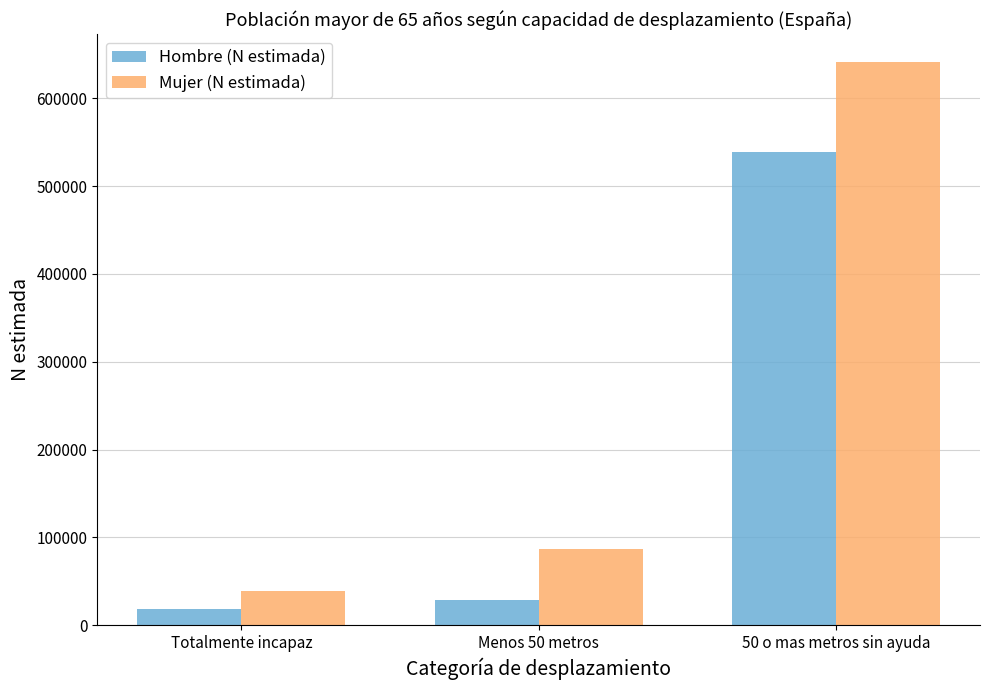

At which label is Hombre (N estimada) closest to 279076?

Menos 50 metros